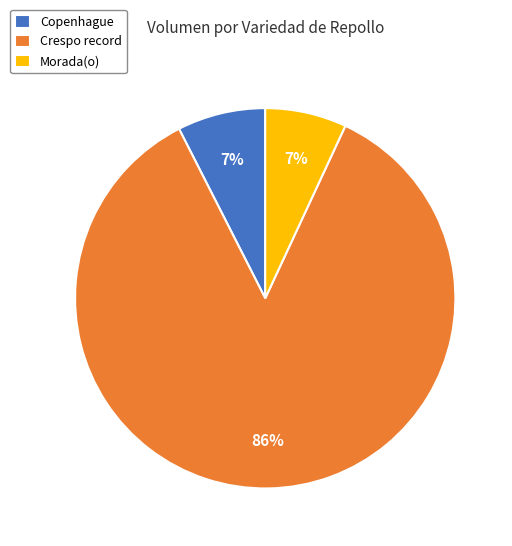

To the nearest percent, what is the difference between the Morada(o) and Crespo record slice percentages?

79%